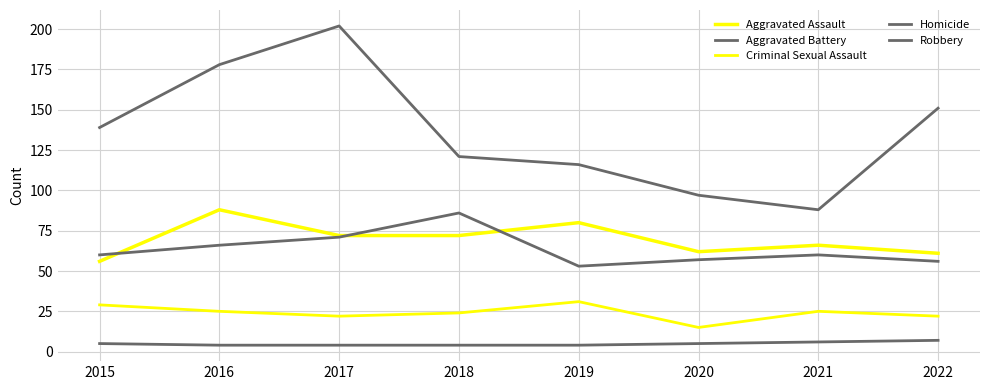

Is this an area chart (filled region under the line)?

No